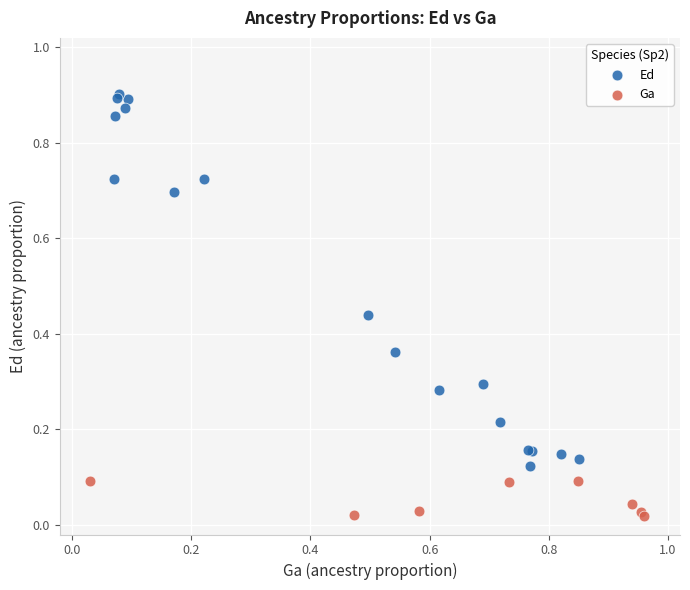

Which series has the widest spread of Y values?

Ed